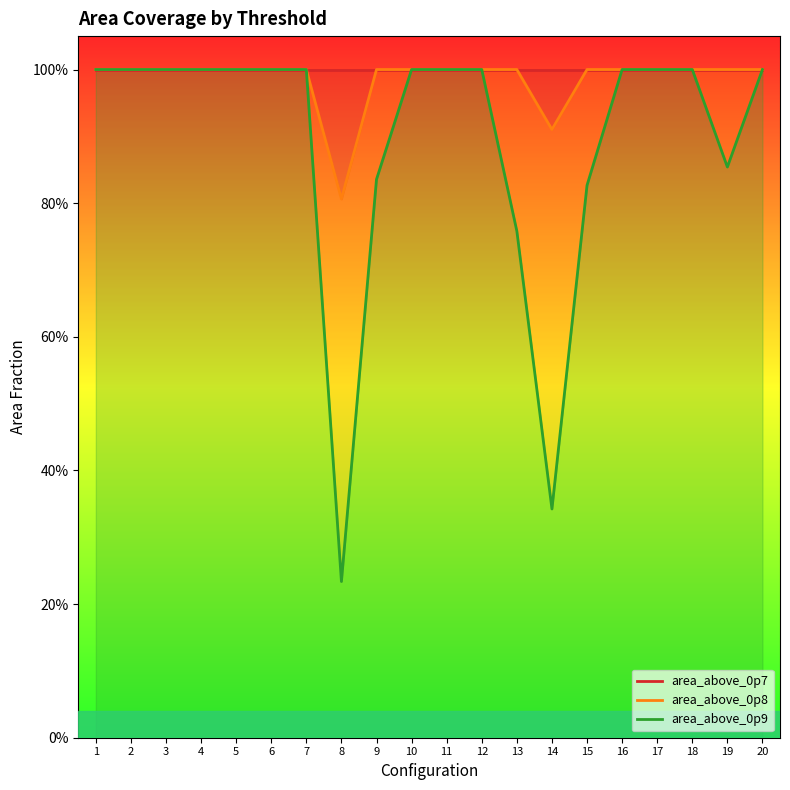

Where is area_above_0p9 nearest to the value 0?

8